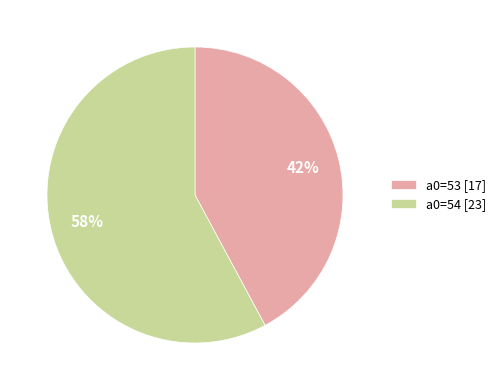

True or false: a0=53 [17] accounts for 33% of the total.

False